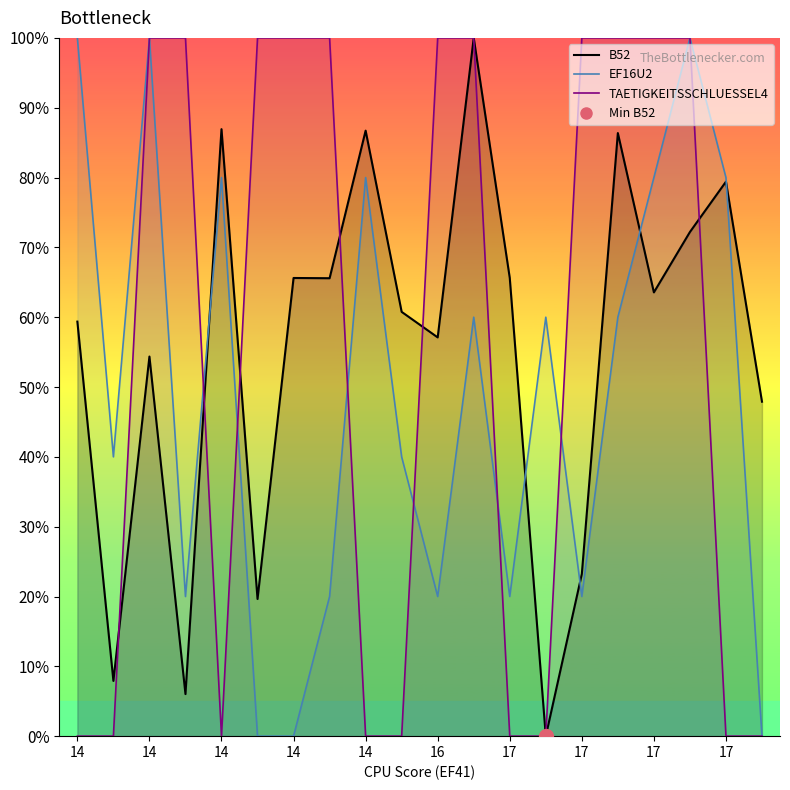

Which series has the largest range (max minus min)?

B52